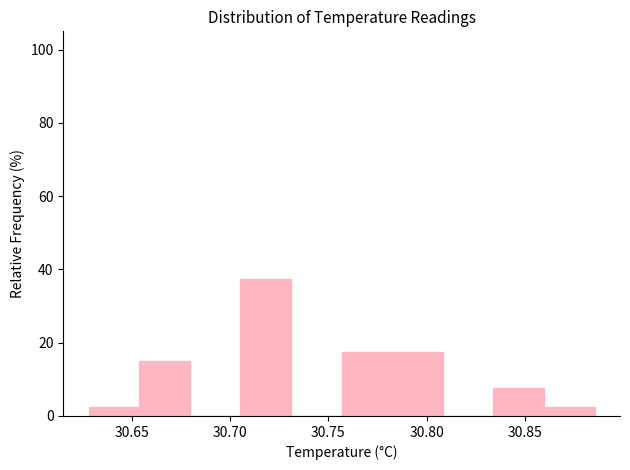

Reading left to right, list every bar in this chart as the range it spans on the x-axis followed by its height. Neither the bar edges nor the heights are printed on the chart, so give them approximately, as read against the axes.

30.630 to 30.655: 2
30.655 to 30.680: 16
30.680 to 30.705: 0
30.705 to 30.730: 38
30.730 to 30.755: 0
30.755 to 30.785: 18
30.785 to 30.810: 18
30.810 to 30.835: 0
30.835 to 30.860: 8
30.860 to 30.885: 2